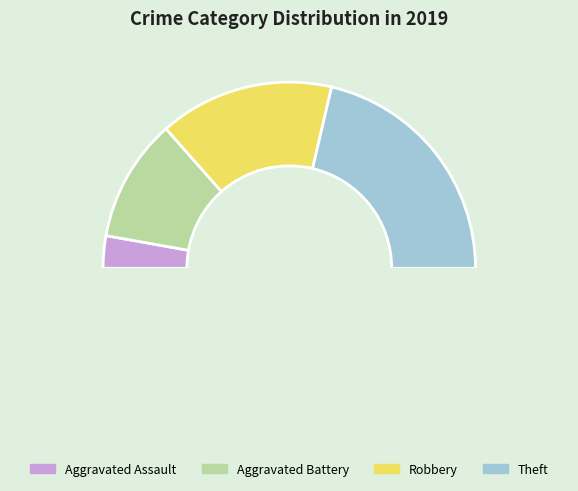

To the nearest percent, what is the difference between the largest and smallest slice percentages?

37%